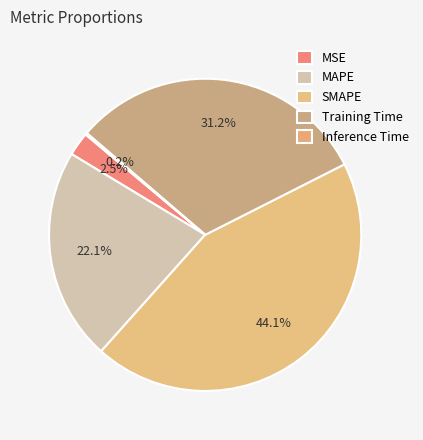

True or false: MSE accounts for 2% of the total.

True